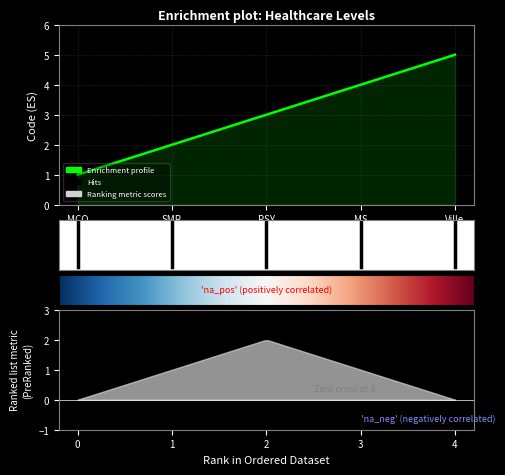

At which label does the data first exceed 3?

MS